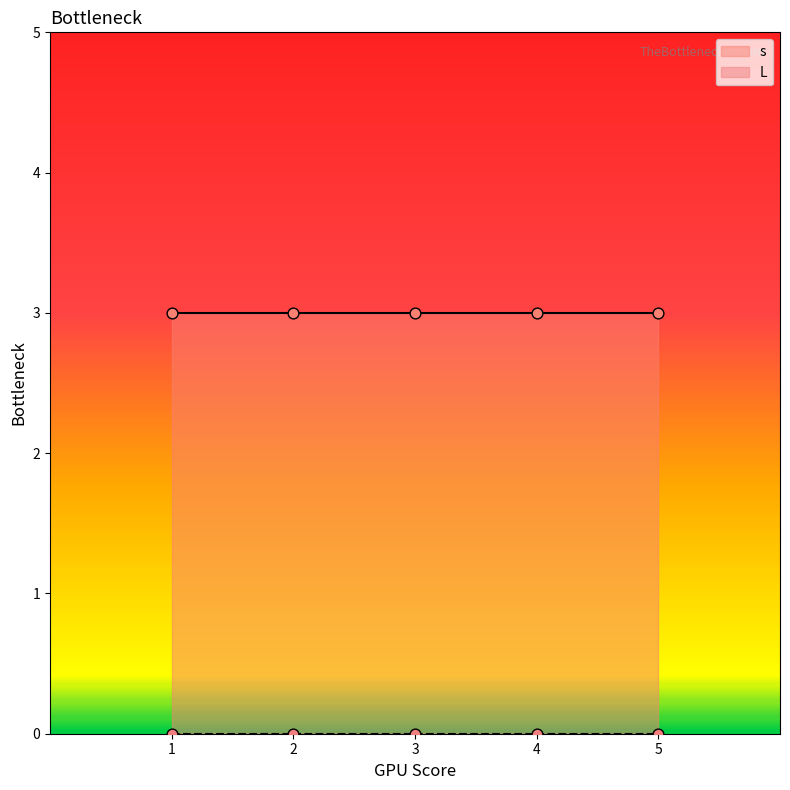

Is the value of s at 1 greater than the value of L at 5?

Yes